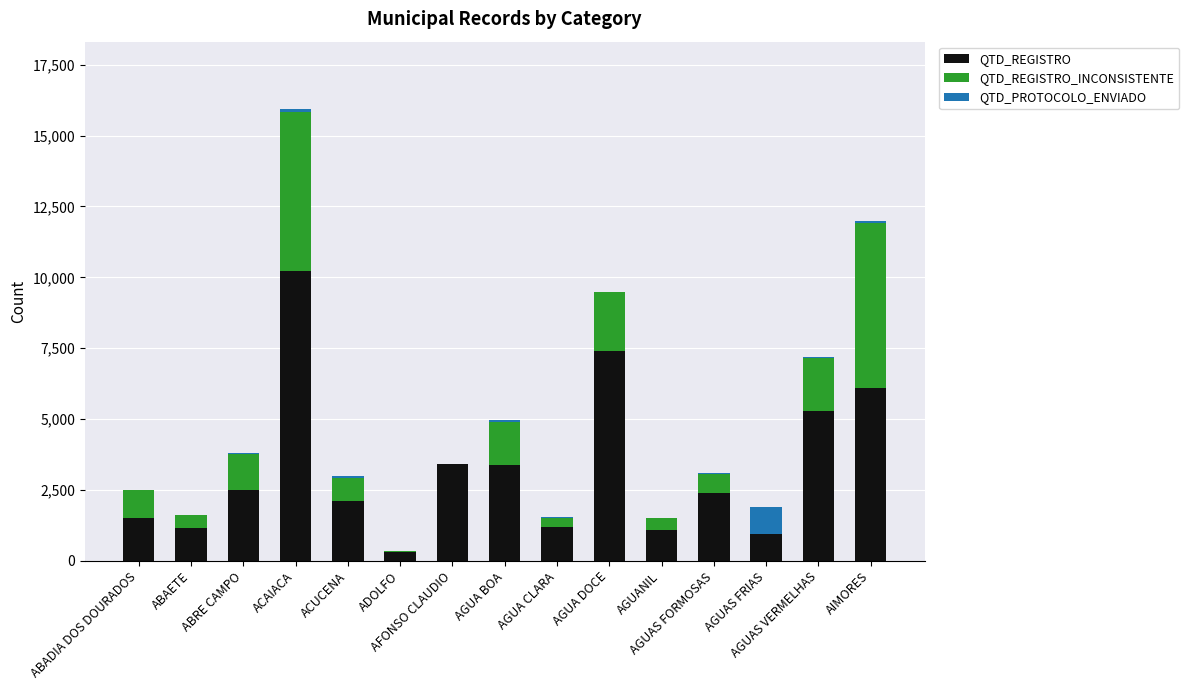

What are all the series names shown in the legend?

QTD_REGISTRO, QTD_REGISTRO_INCONSISTENTE, QTD_PROTOCOLO_ENVIADO